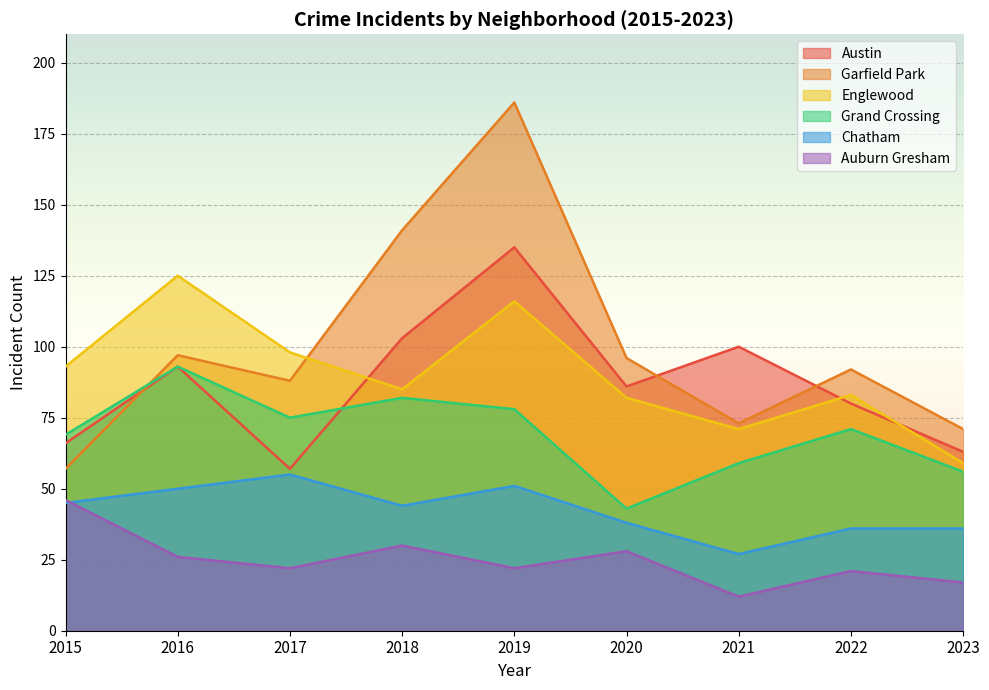

What is the maximum value for Auburn Gresham?

46